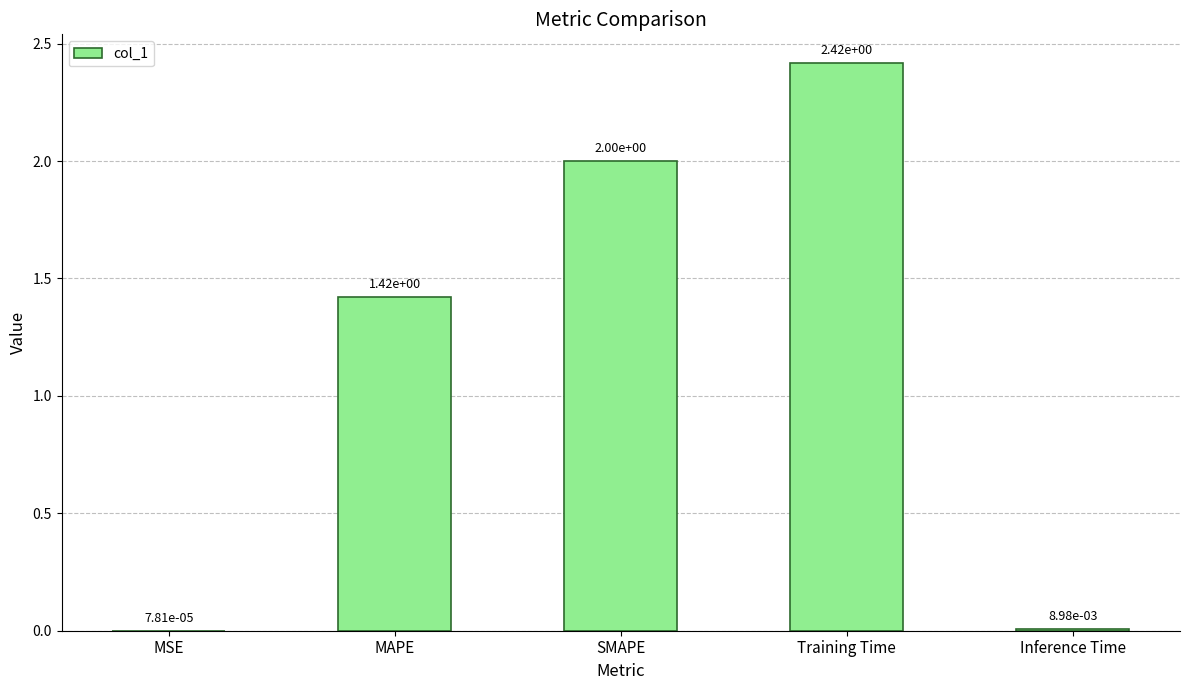

Where is the data nearest to the value 1?

MAPE